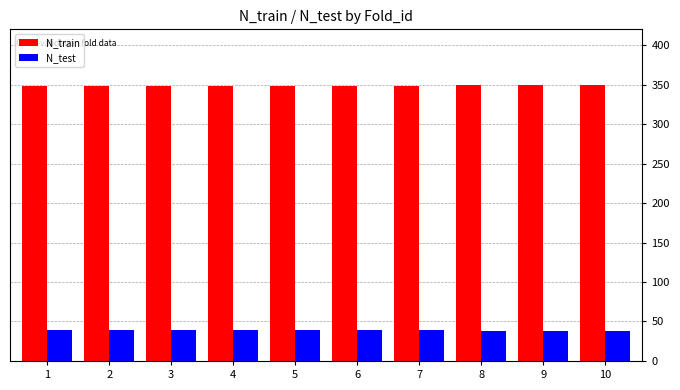

Are the bars grouped side by side (vs. stacked)?

Yes